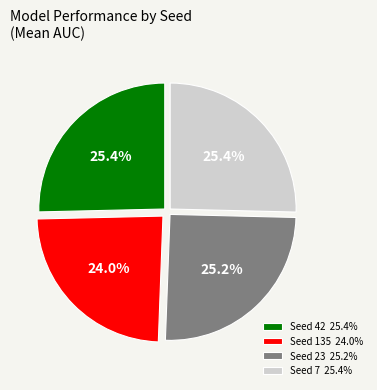

Combined, do Seed 23 25.2% and Seed 7 25.4% account for over 50%?

Yes